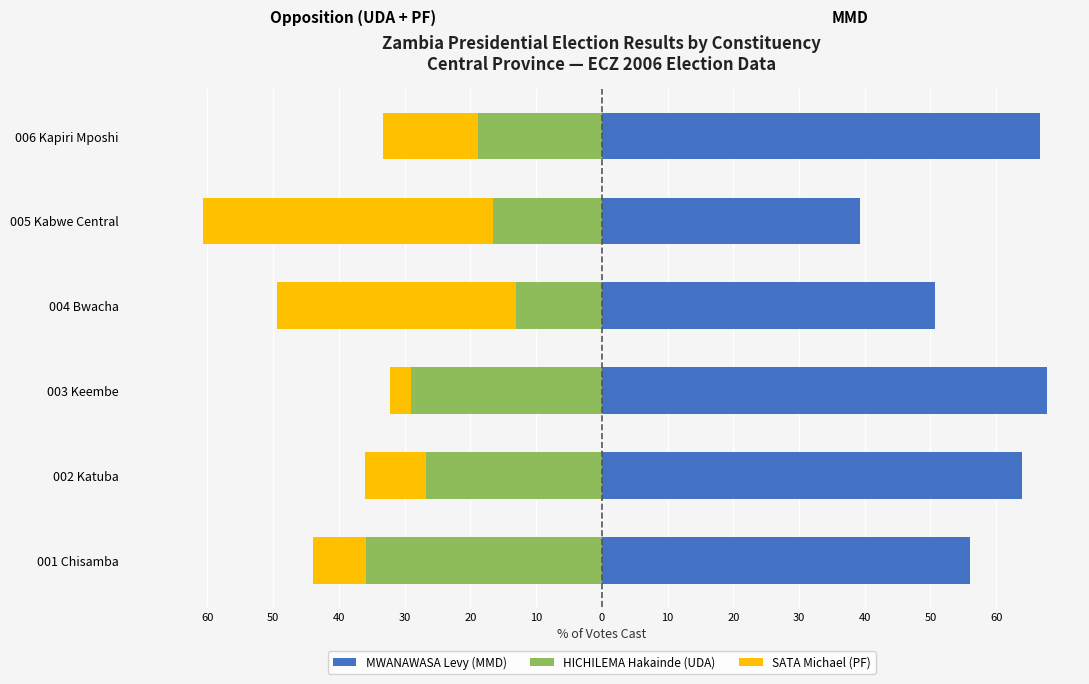

What is the sum of all SATA Michael (PF) values?

-115.4